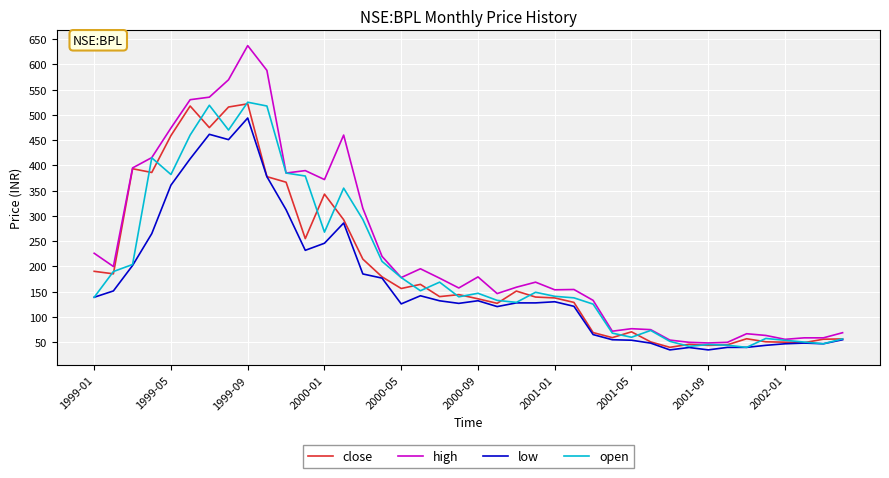

Which series has the largest total across all categories?

high